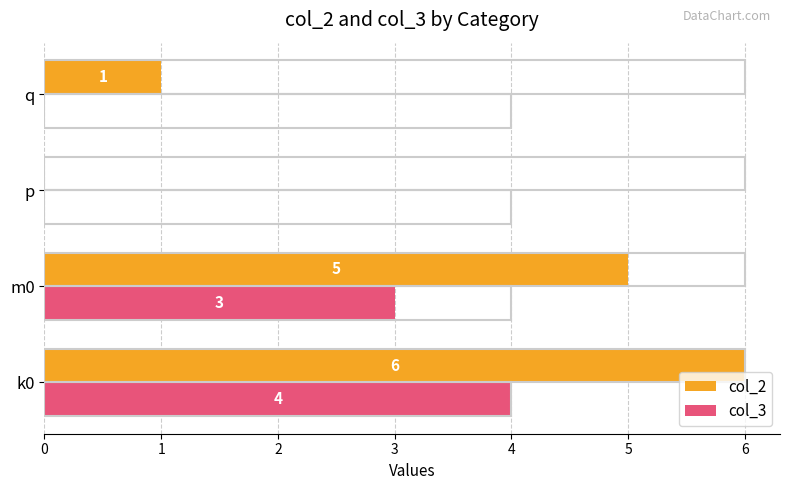

Which series changed the most between p and q?

col_2